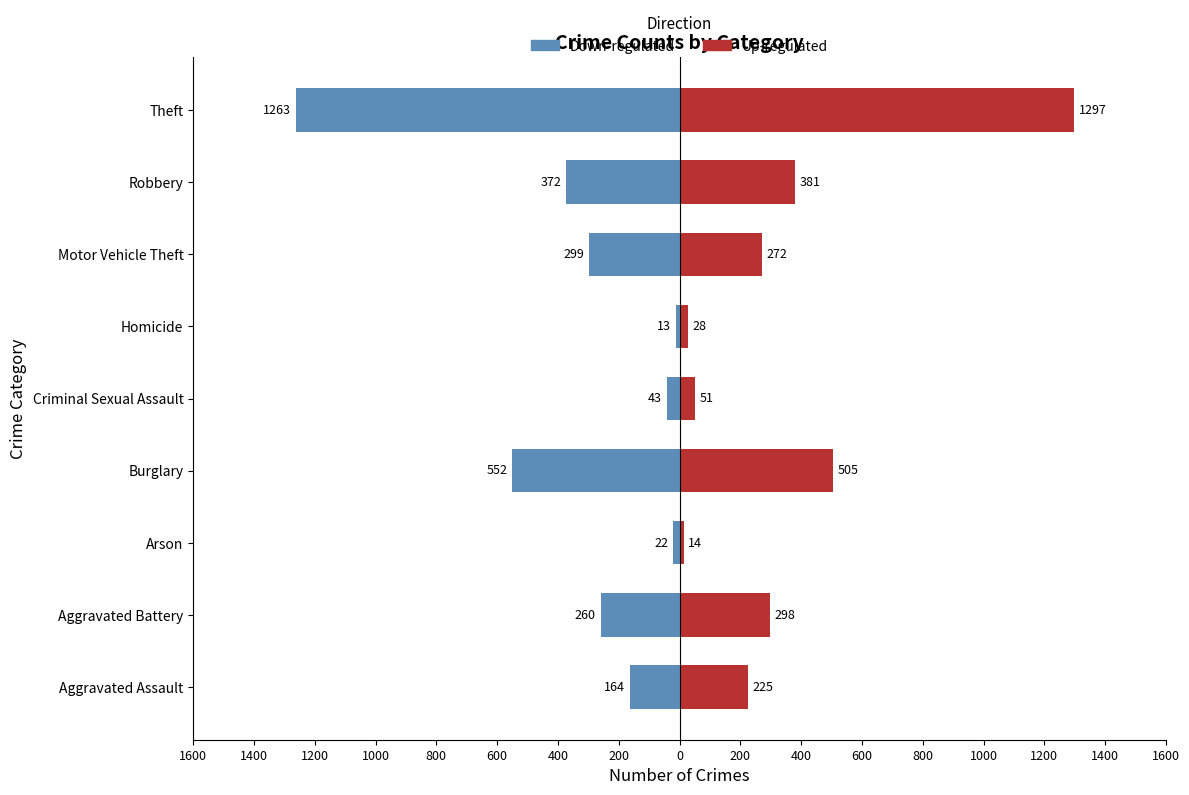

The Up-regulated series shows 426 at Aggravated Battery. True or false?

False